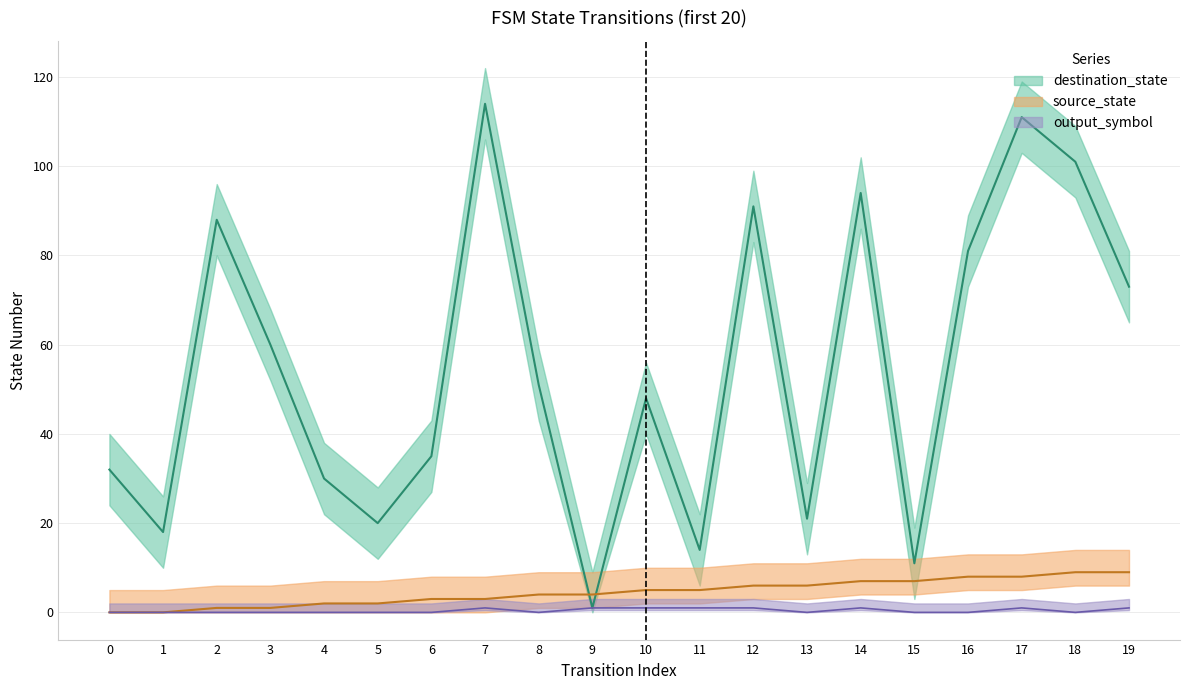

Which series has the largest total across all categories?

destination_state